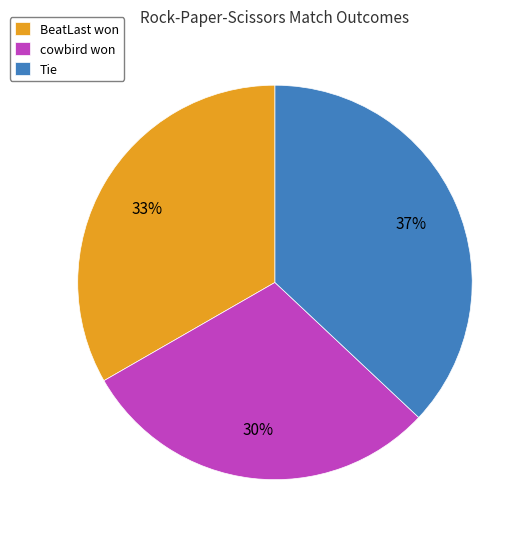

To the nearest percent, what portion does cowbird won represent?

30%